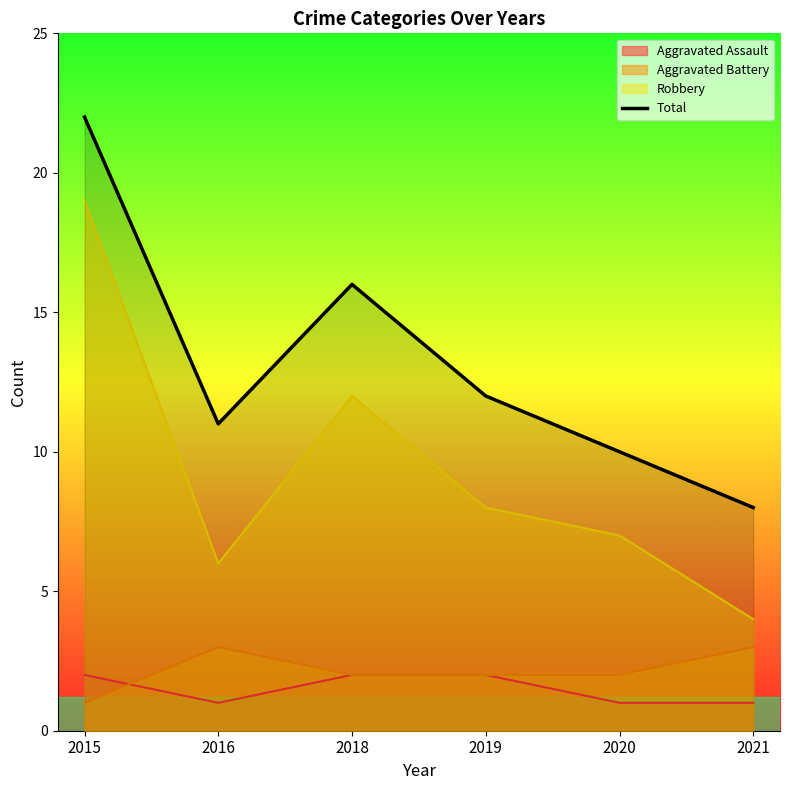

How many values exceed 12?

2